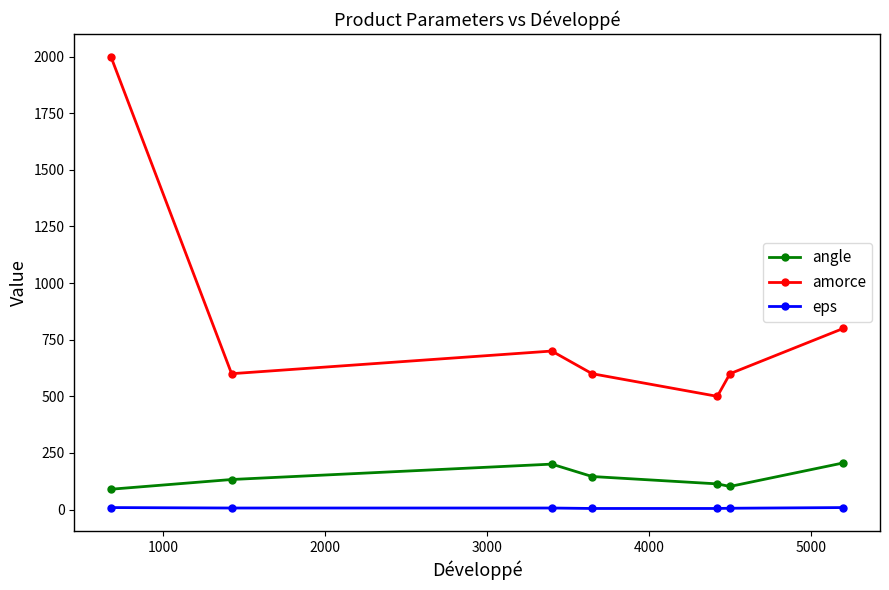

What is the maximum value for angle?

206.2